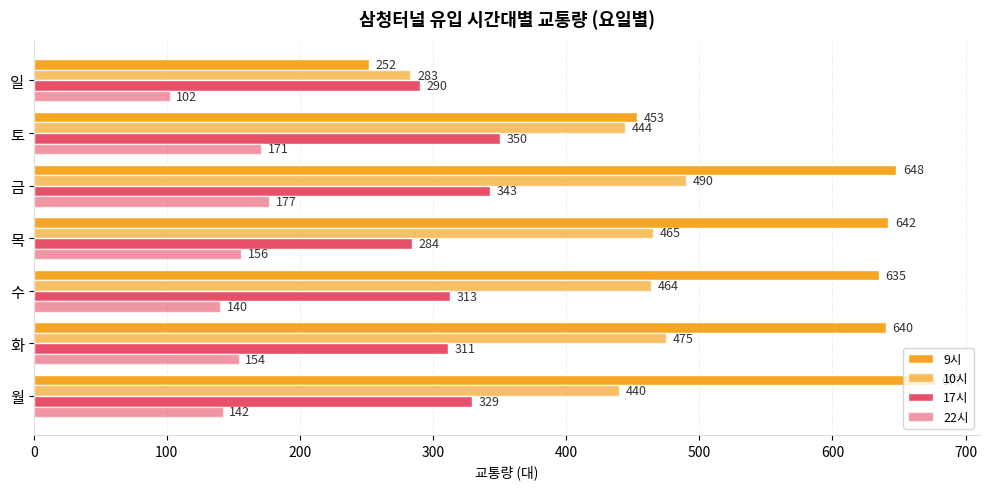

How many distinct data groups are displayed?

4